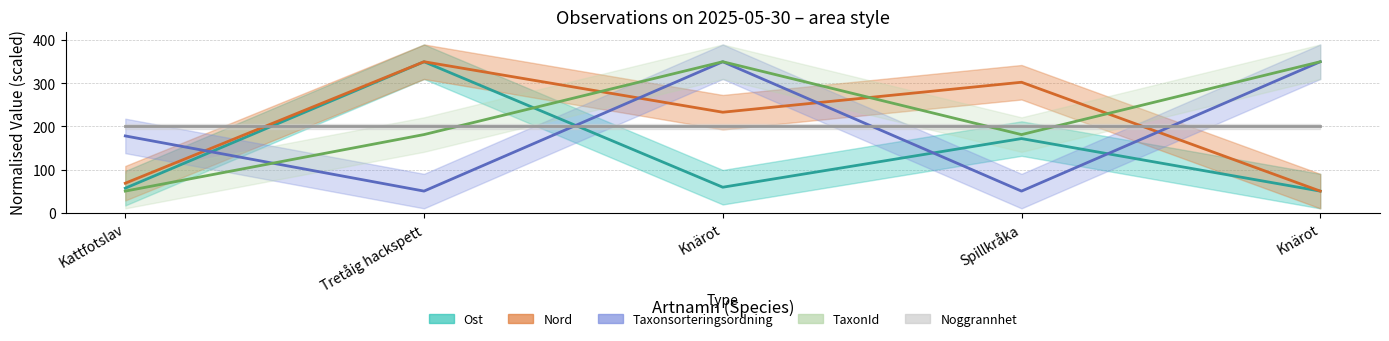

True or false: Ost and Nord cross at least once.

False